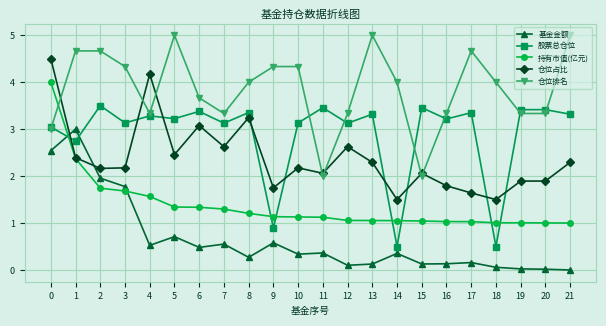

True or false: 仓位排名 has a value of 7.3 at 13.

False